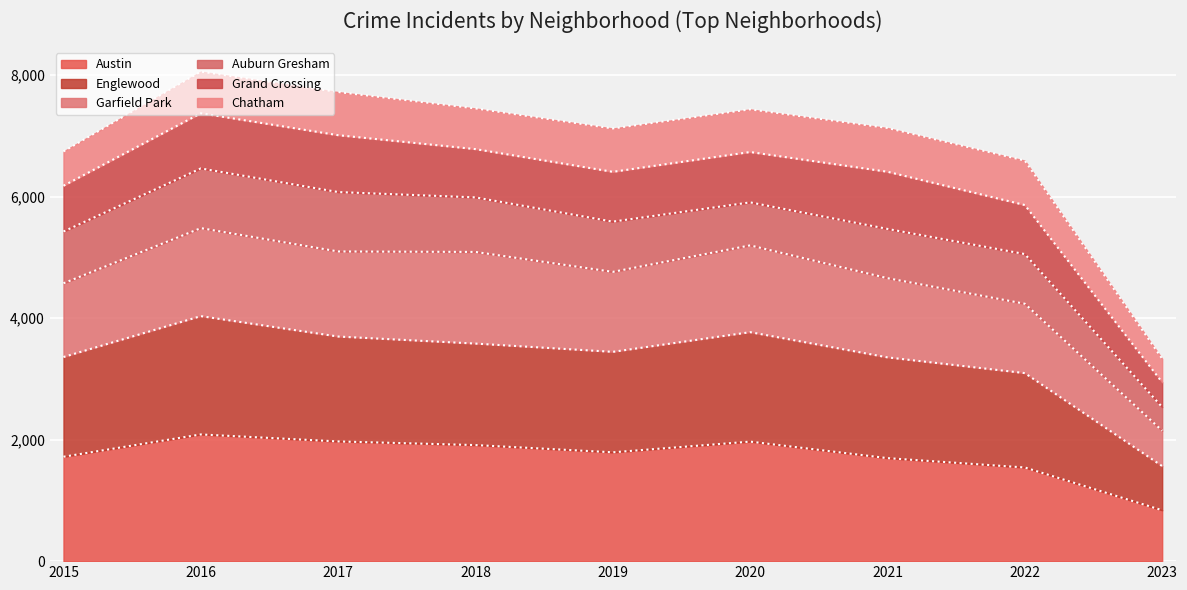

True or false: Austin and Garfield Park intersect in this chart.

False